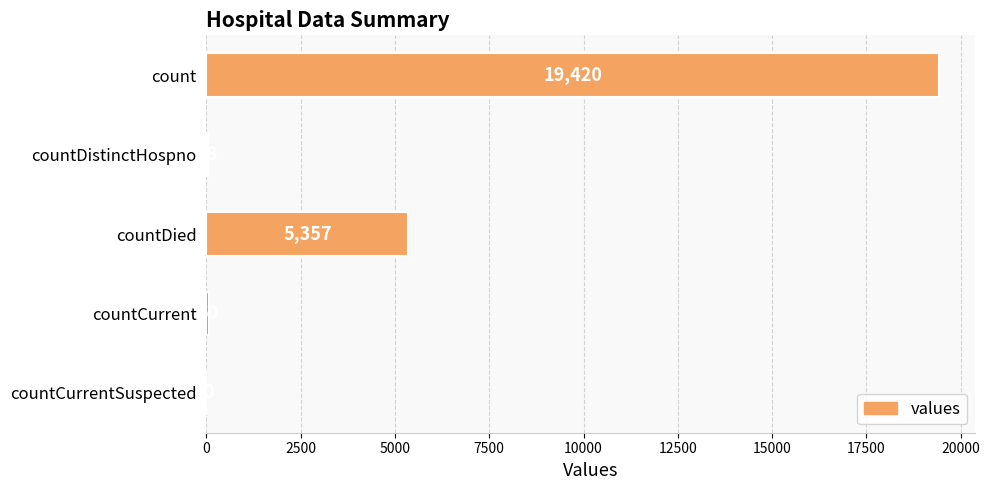

What is the average value?

4975